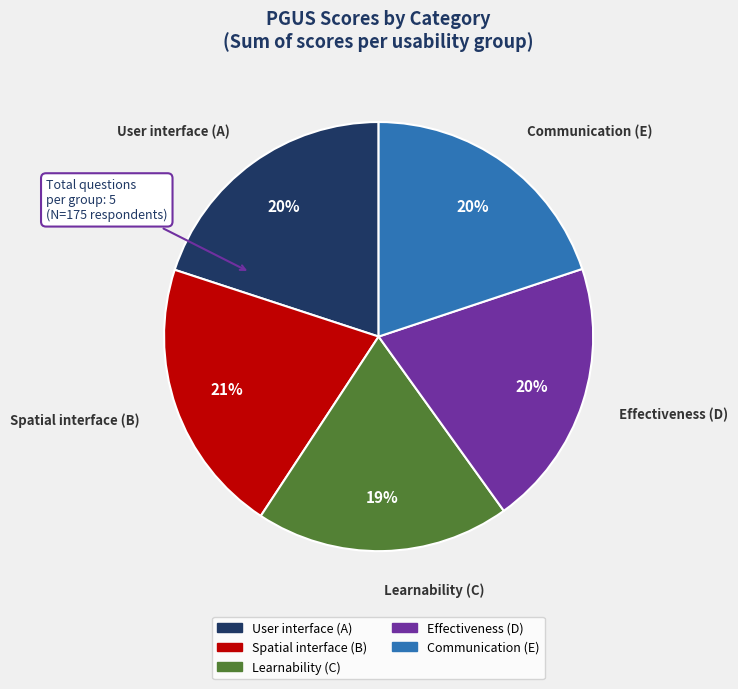

Which category has the smallest portion of the pie?

Learnability (C)